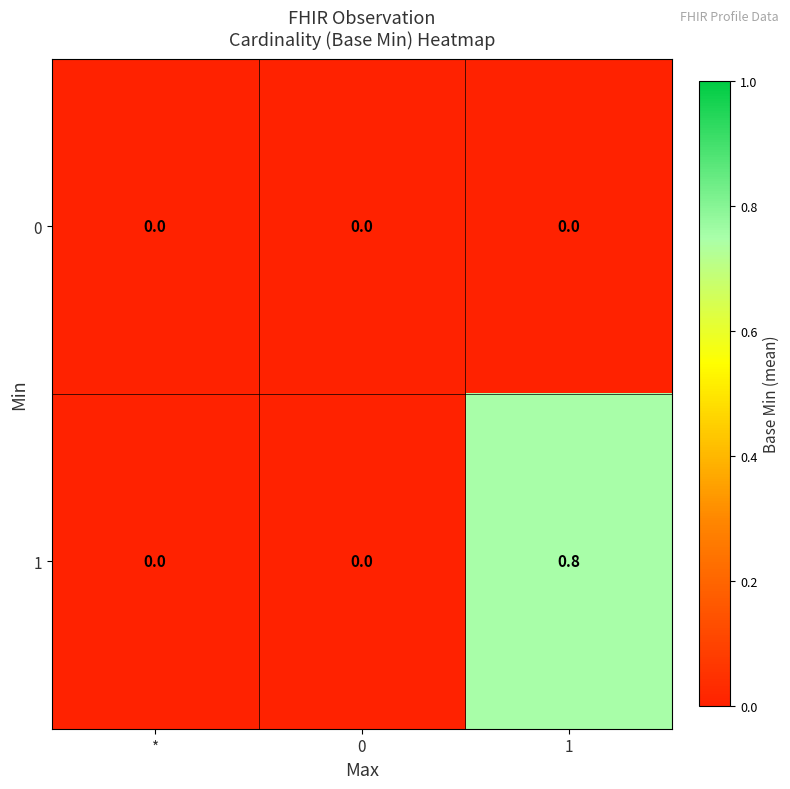

Rank the series by their maximum value, from lowest to highest.

0, 1